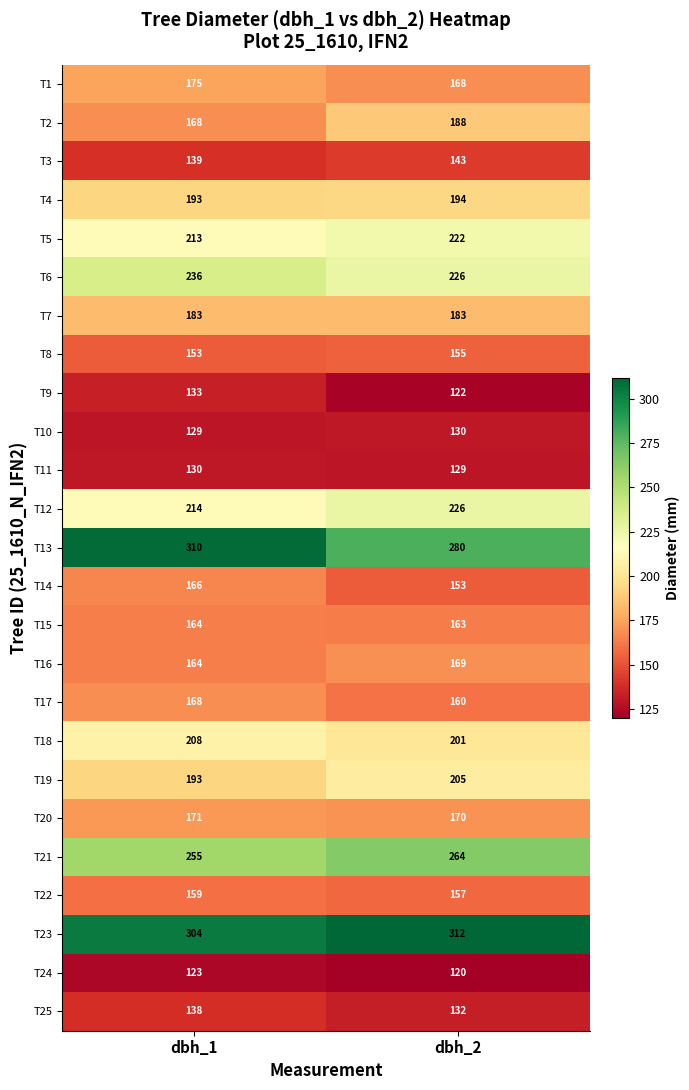

At which category is the sum across all series the highest?

dbh_1